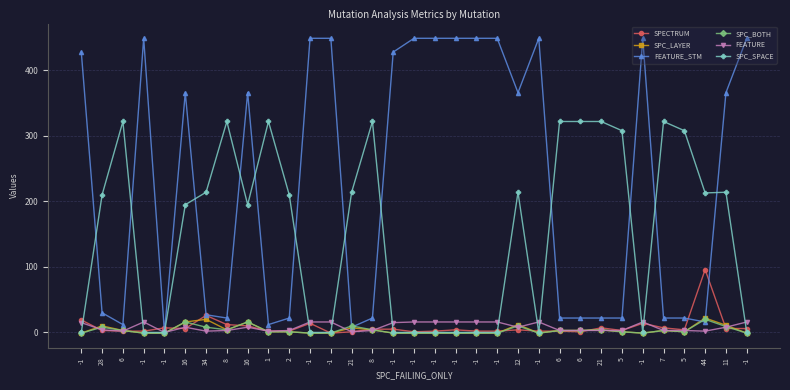

What is the label of the 15th point from the left?

8